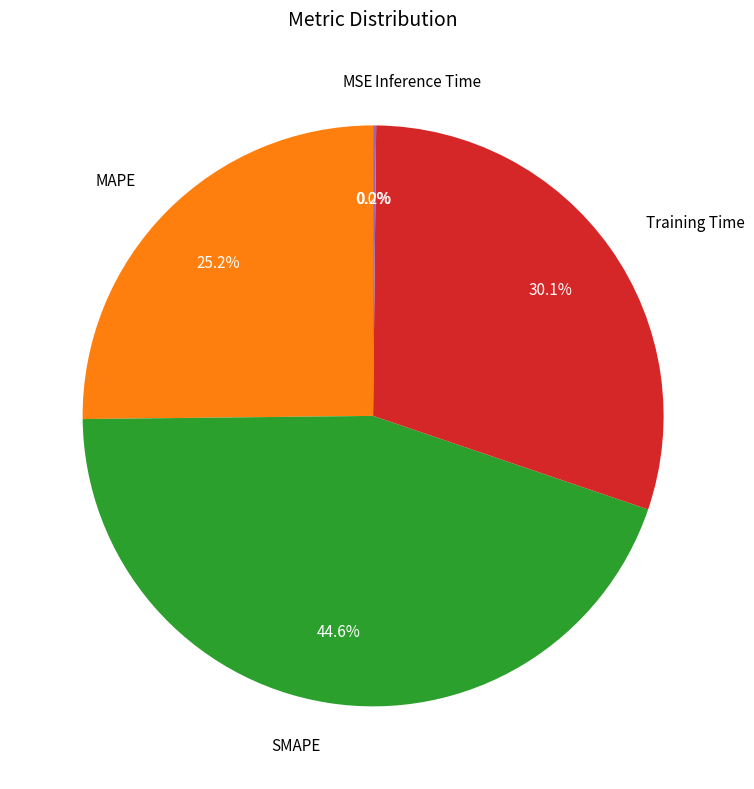

What is the largest slice in the pie chart?

SMAPE